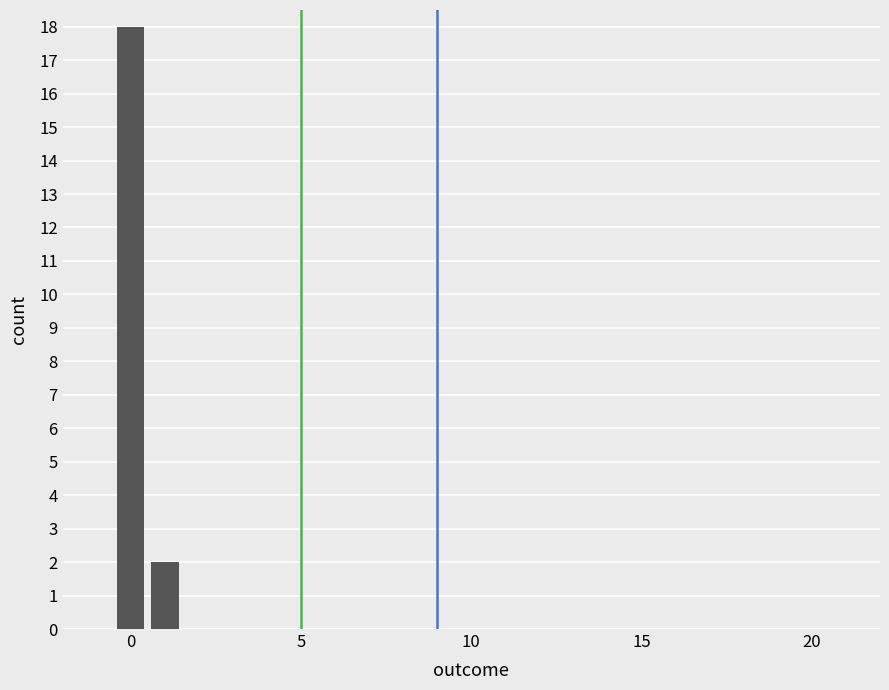

What is the average value?

10